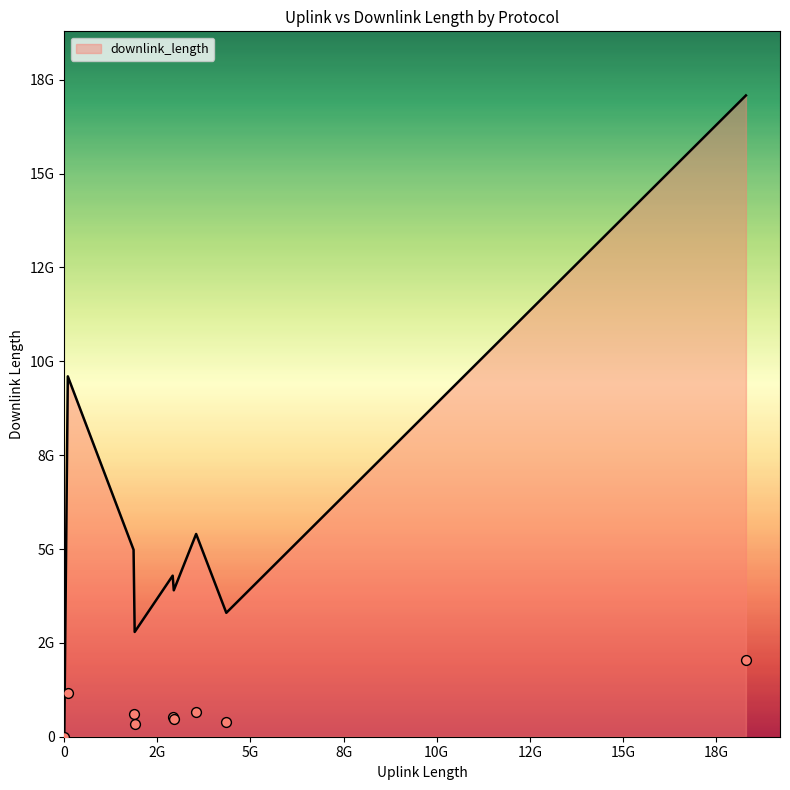

At how many categories does at least one series exceed 8994898874?

2